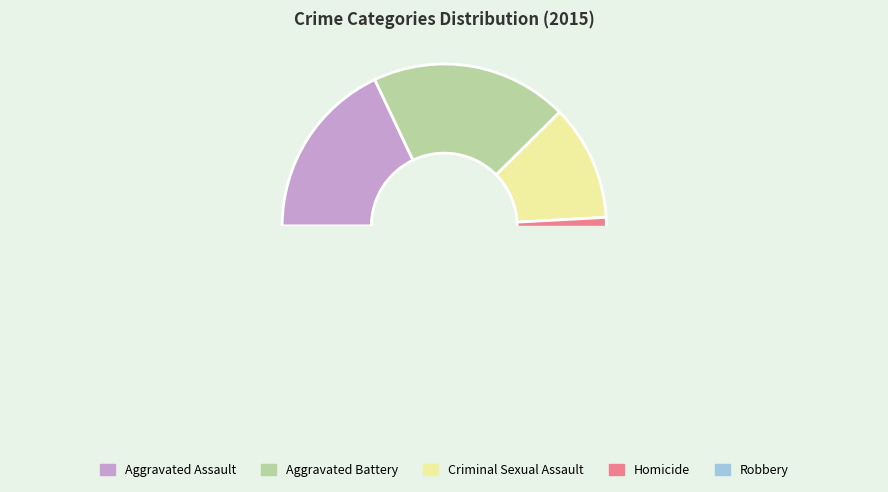

Between Homicide and Criminal Sexual Assault, which is larger?

Criminal Sexual Assault